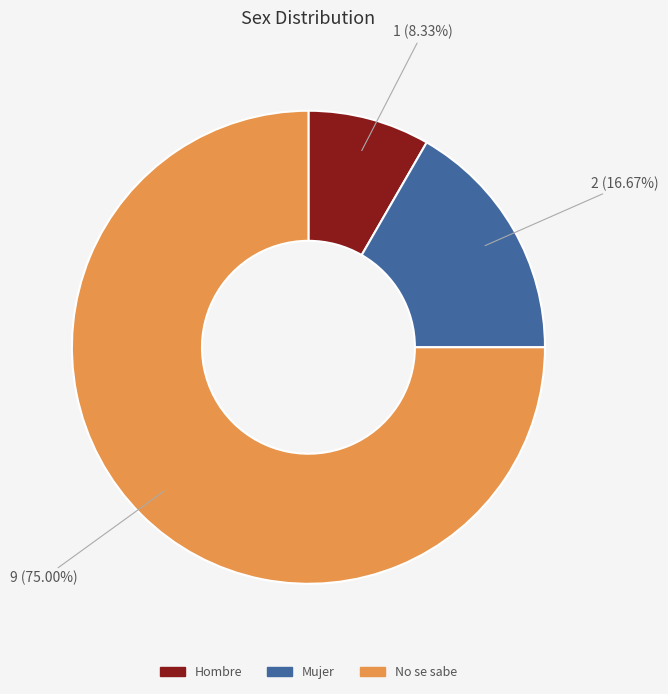

How many segments does this pie chart have?

3